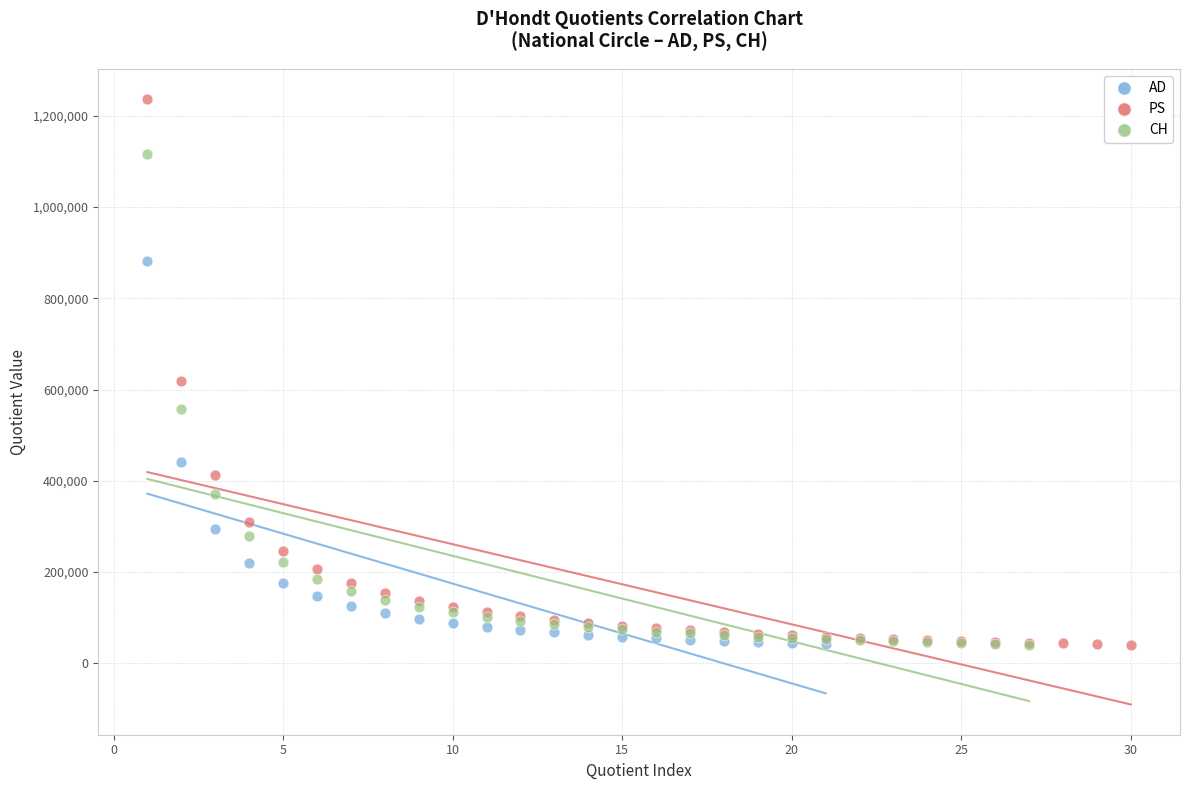

Which series has the widest spread of Y values?

PS